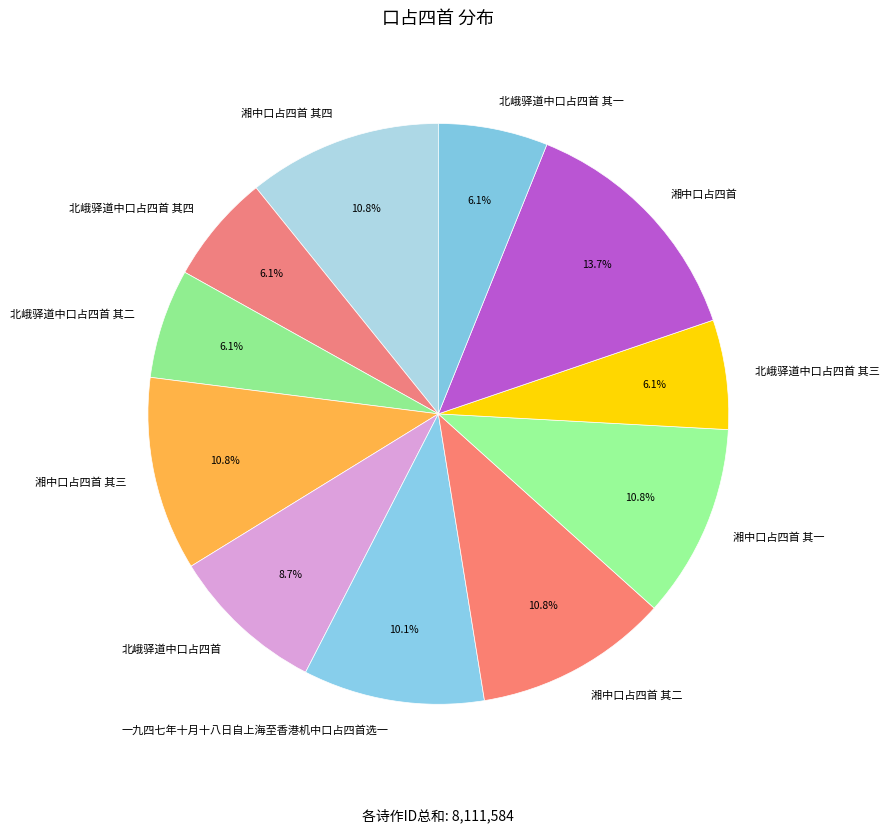

True or false: 北峨驿道中口占四首 其三 accounts for 18% of the total.

False